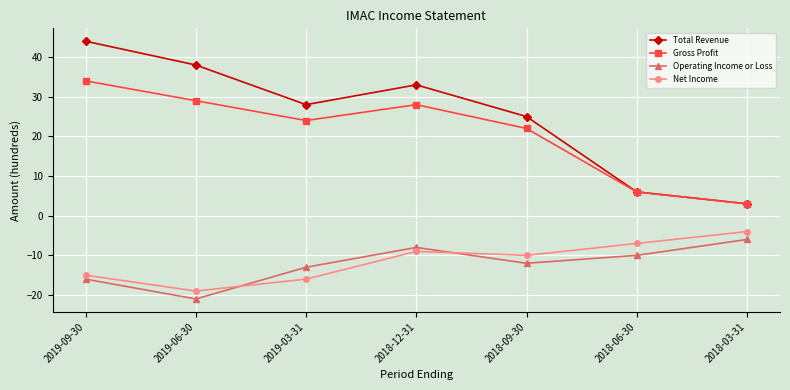

In Total Revenue, how many points are higher than both neighbors (excluding endpoints)?

1